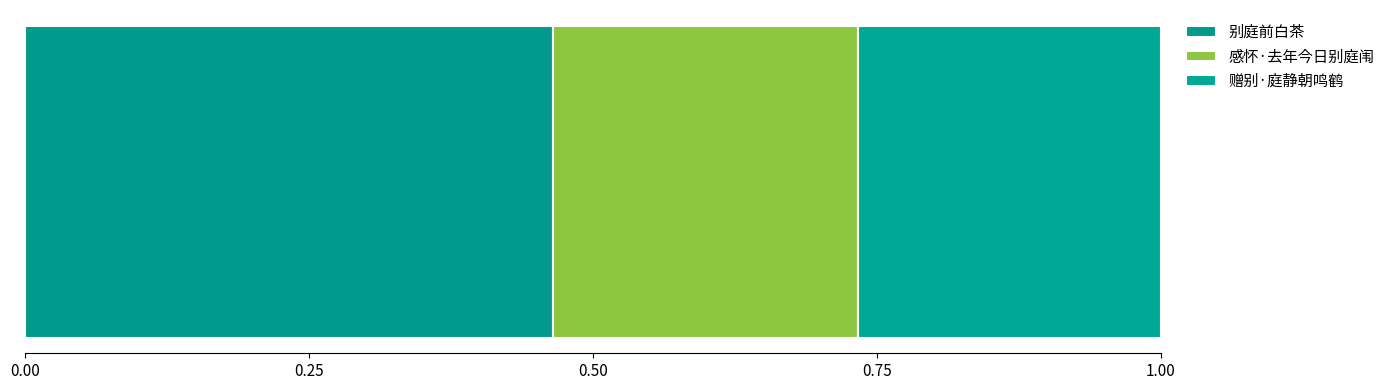

How many series are shown in this chart?

3